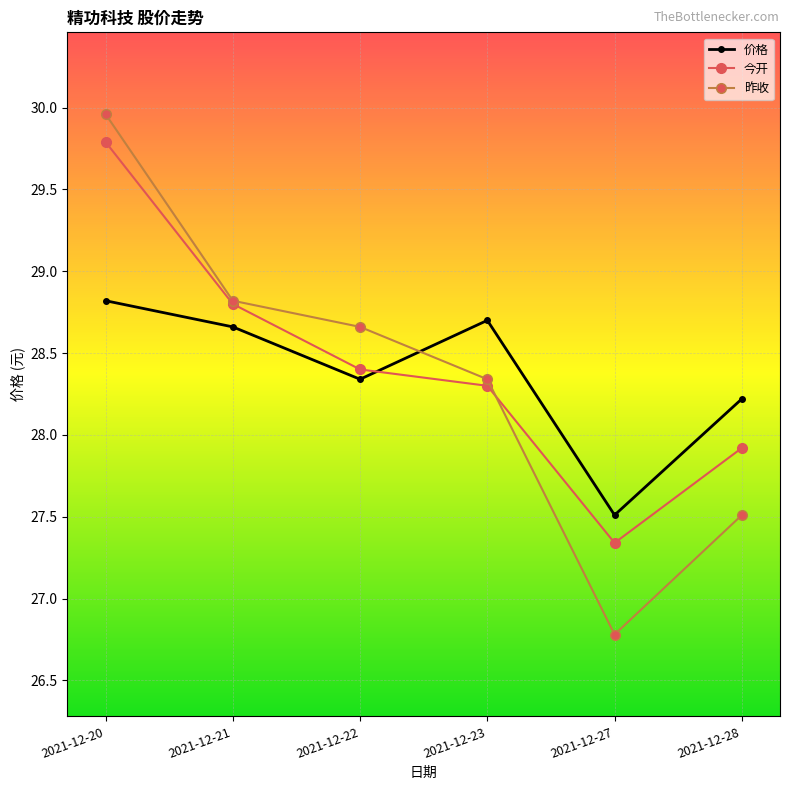

Is it true that 价格 equals 28.7 at 2021-12-23?

True